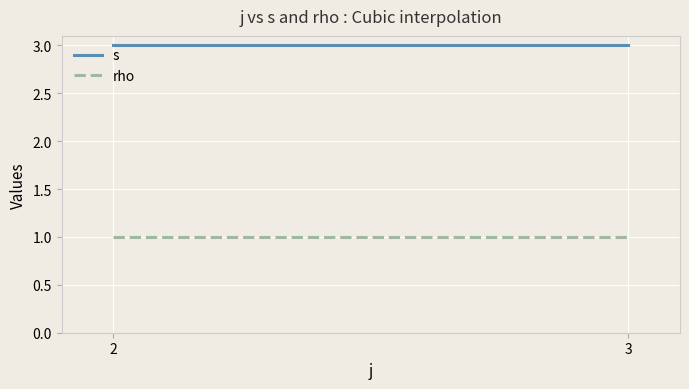

Which series has the largest total across all categories?

s